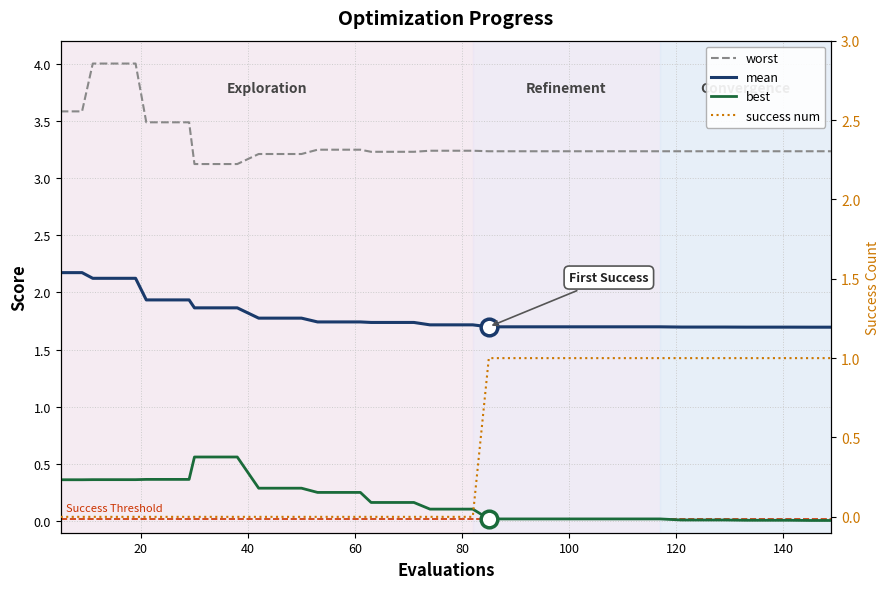

True or false: worst has more than 2 interior local peaks.

False